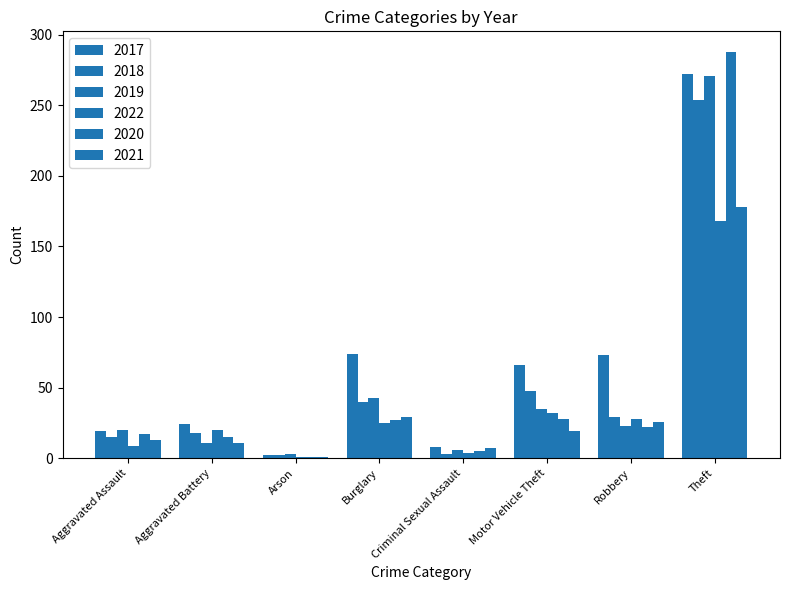

The value of 2022 at Robbery is 28. True or false?

True